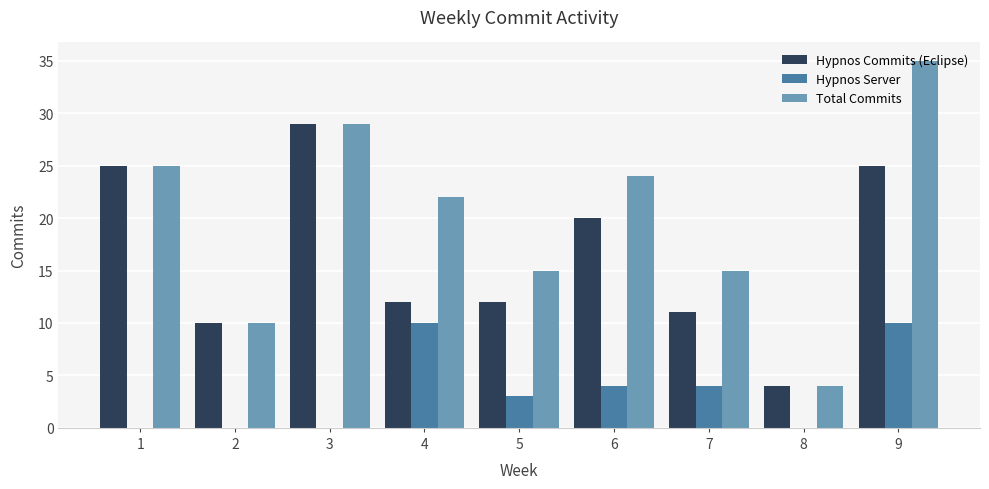

Reading right to left, extract all data points from this chart.

Hypnos Commits (Eclipse): 9=25	8=4	7=11	6=20	5=12	4=12	3=29	2=10	1=25
Hypnos Server: 9=10	8=0	7=4	6=4	5=3	4=10	3=0	2=0	1=0
Total Commits: 9=35	8=4	7=15	6=24	5=15	4=22	3=29	2=10	1=25